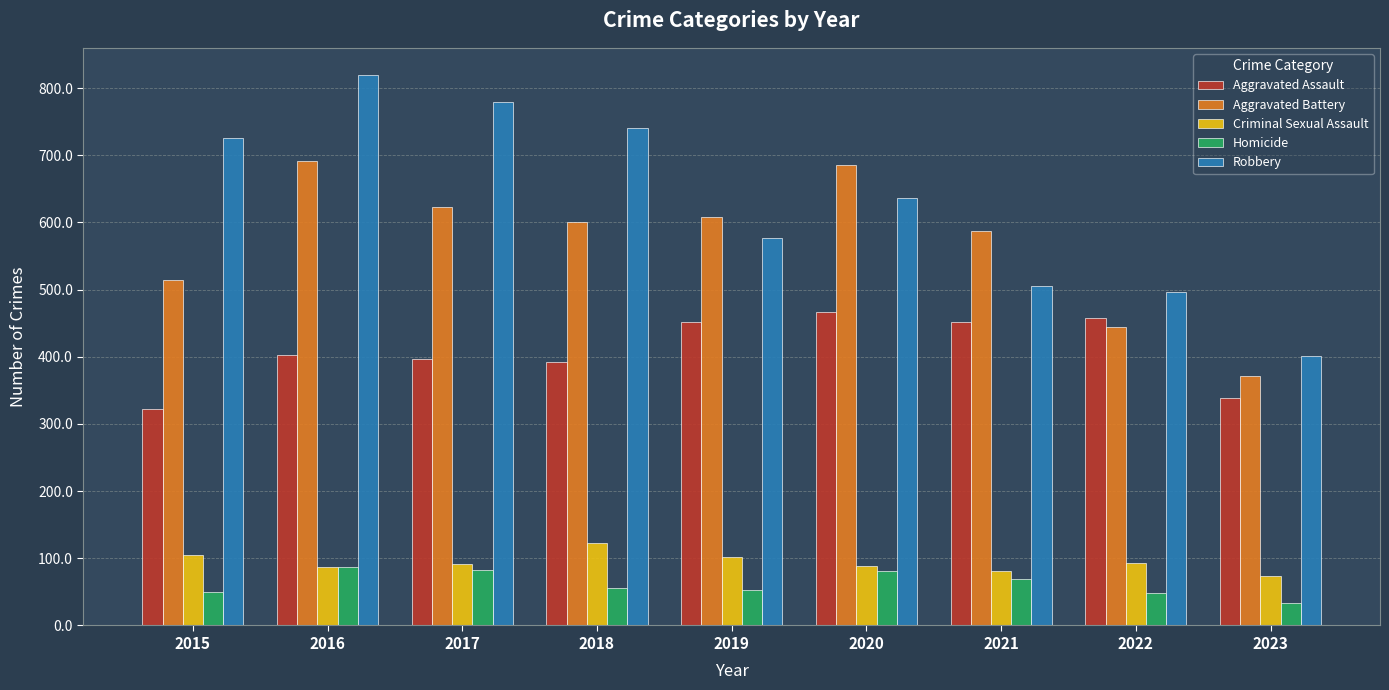

At which label is Aggravated Battery closest to 531?

2015